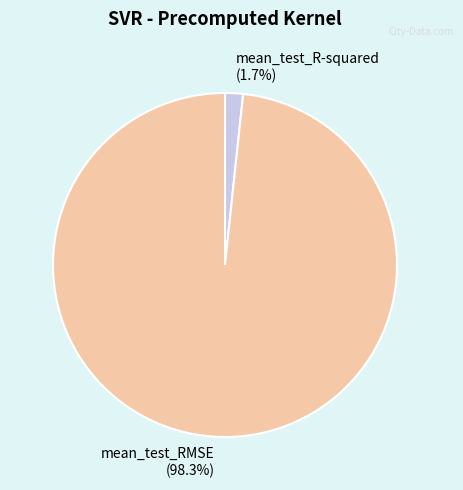

Which slice represents more than half of the pie?

mean_test_RMSE